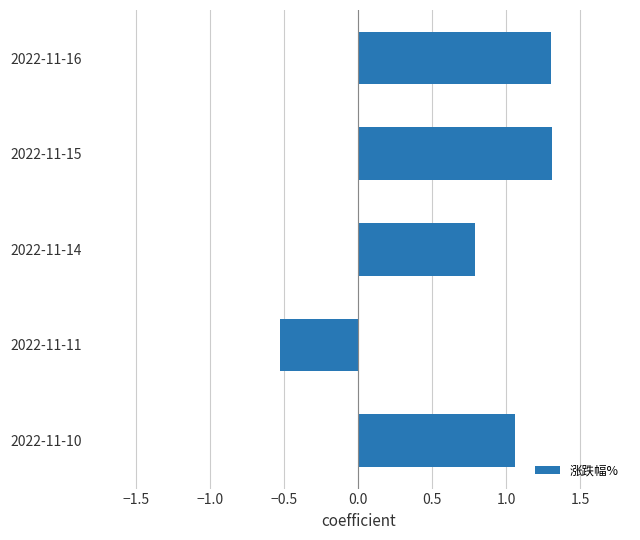

What is the value of the 1st bar from the top?

1.3